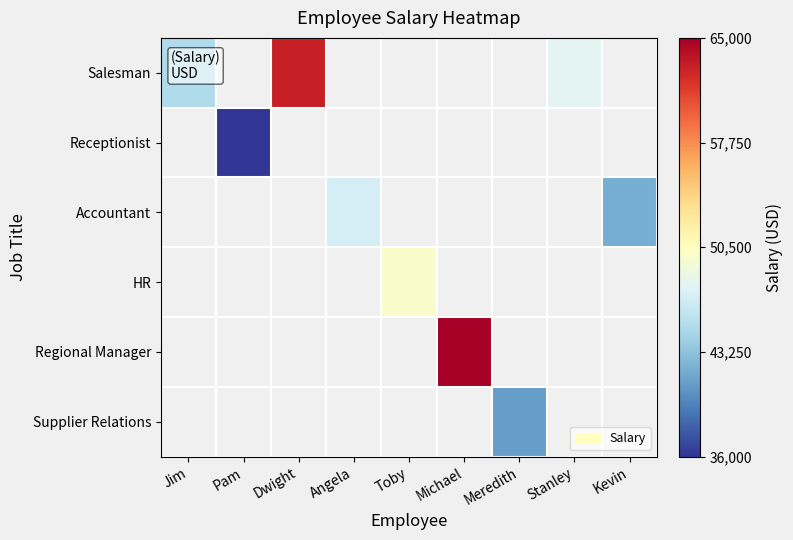

Which series has the largest total across all categories?

Salesman